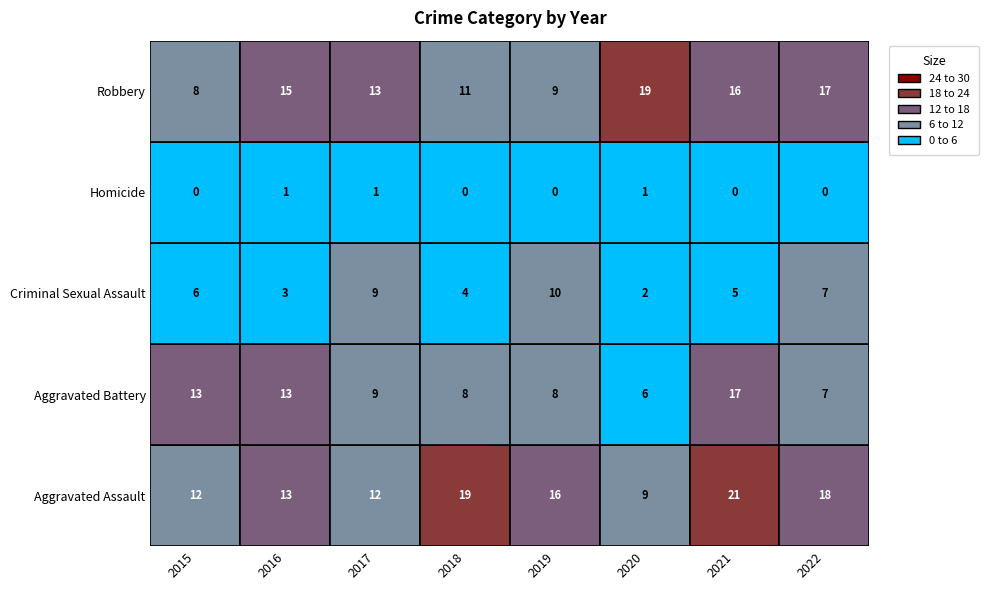

Is the value of Aggravated Assault at 2015 greater than the value of Criminal Sexual Assault at 2018?

Yes